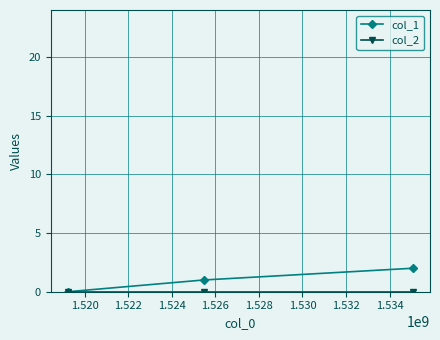

Which series has the largest total across all categories?

col_1